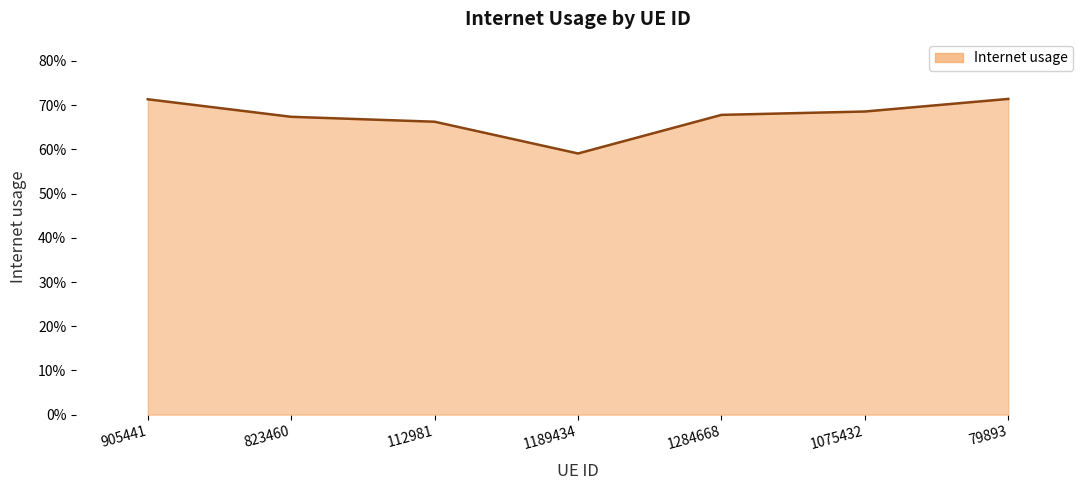

What is the minimum value shown in the chart?

0.6